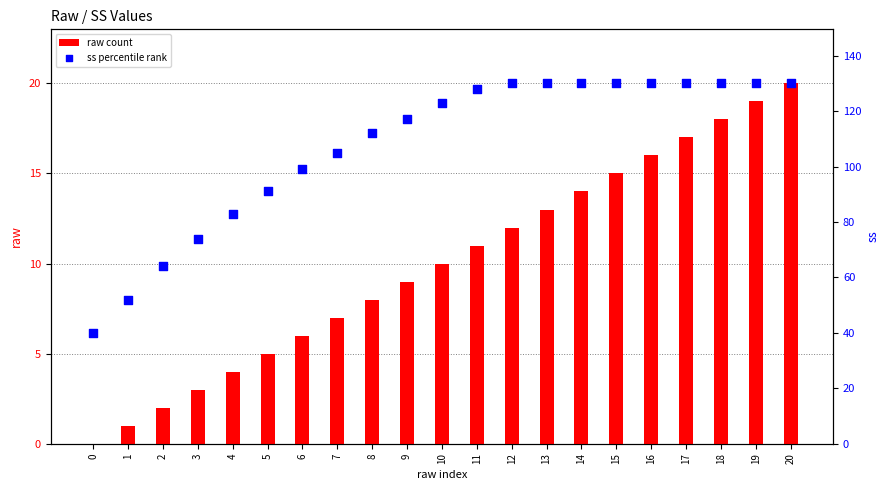

What are all the series names shown in the legend?

raw count, ss percentile rank